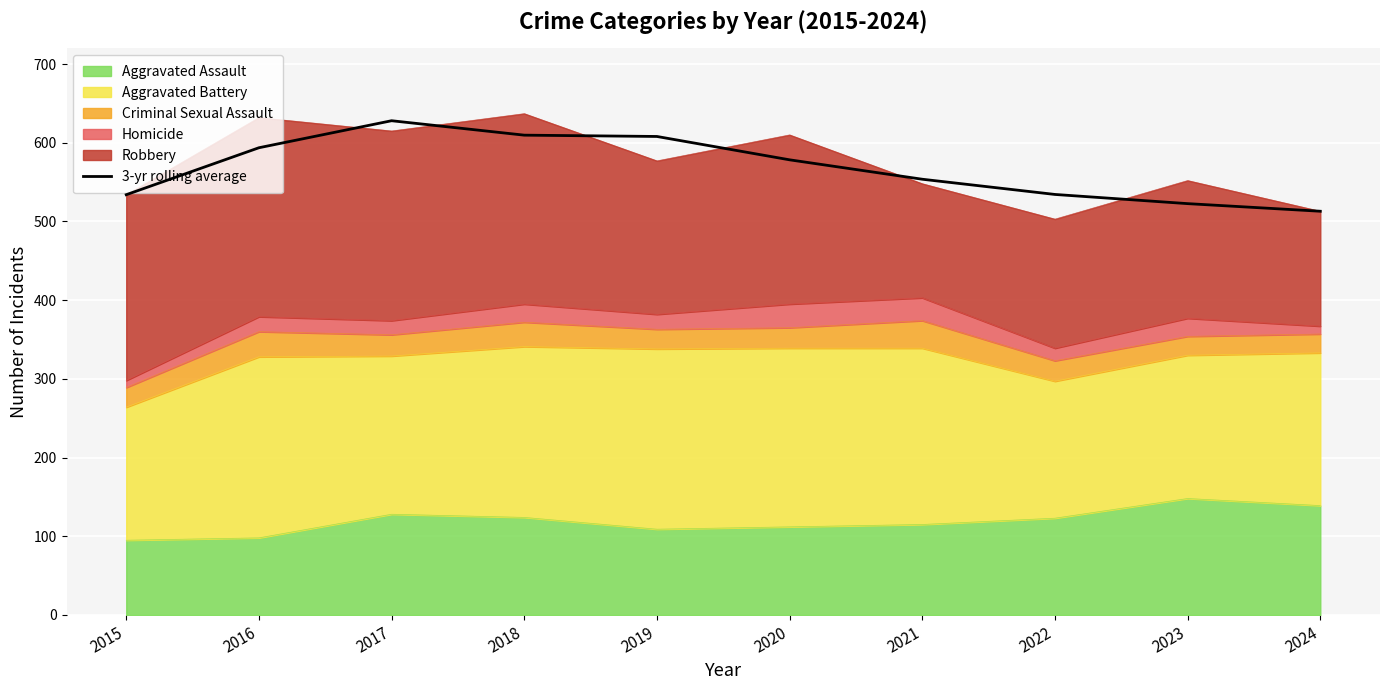

Approximately how many times larger is the value at 2023 compared to 2024?

1.0